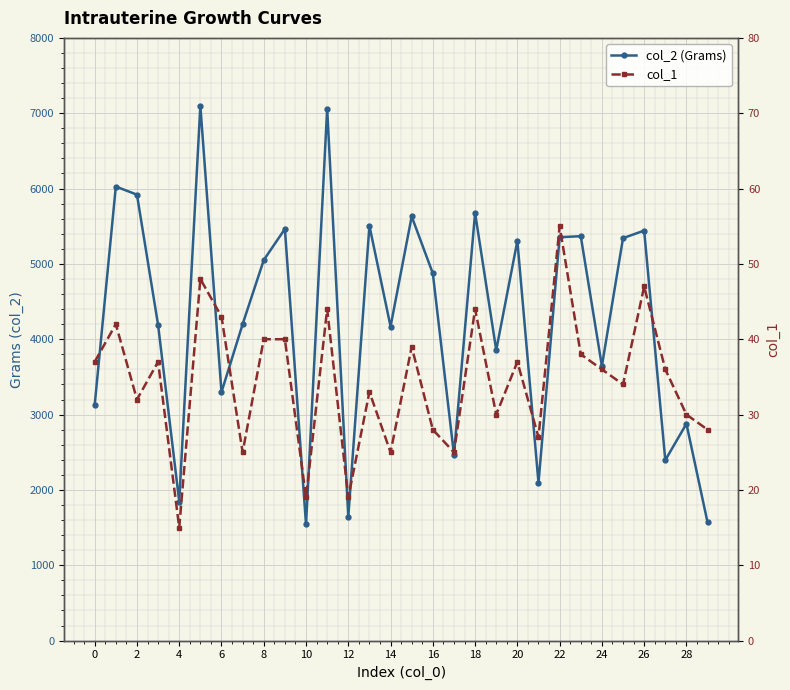

List the series in order of their peak value, highest first.

col_2 (Grams), col_1